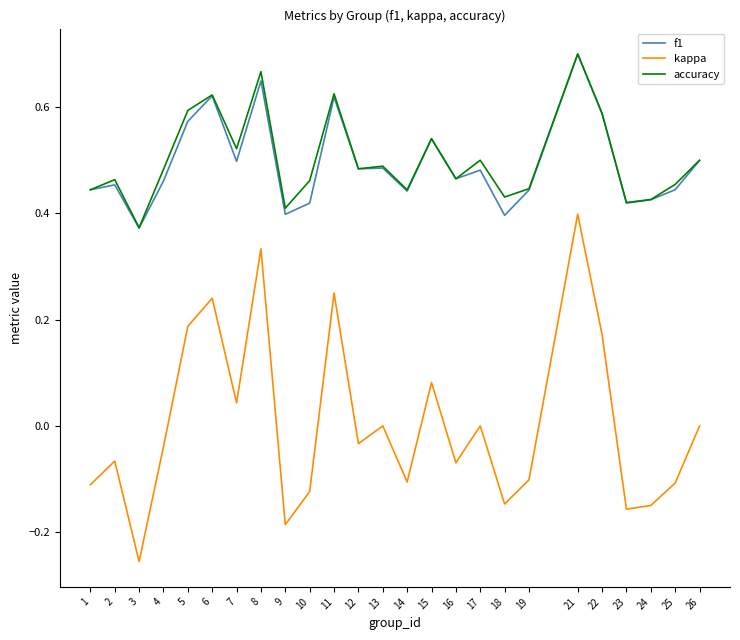

True or false: accuracy and kappa intersect in this chart.

False